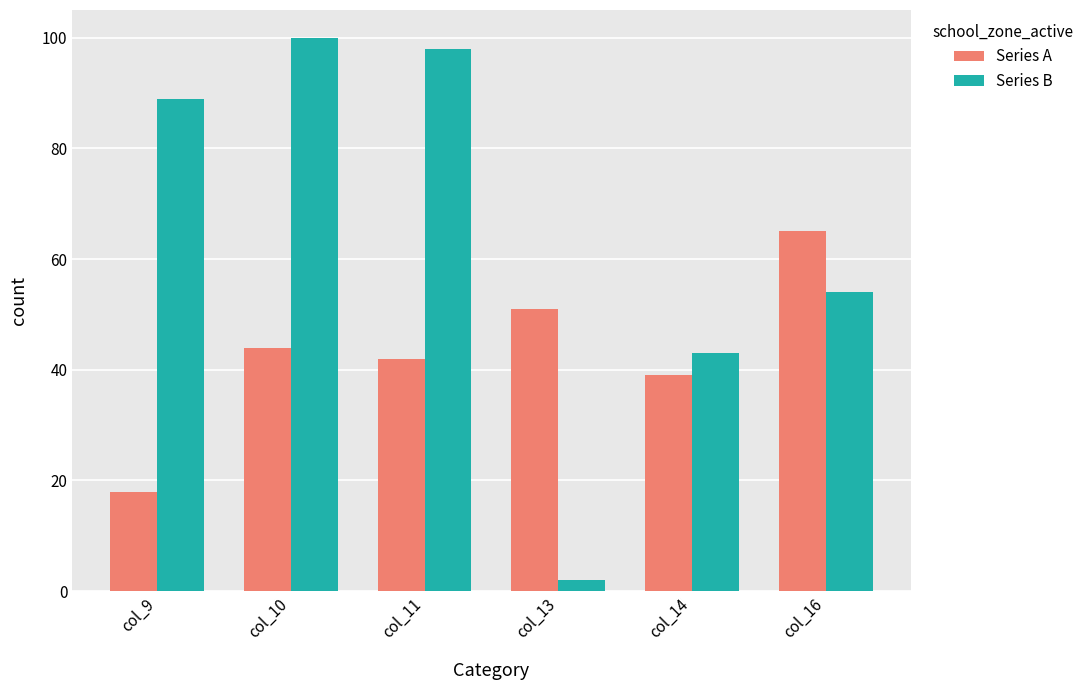

List the series in order of their overall mean, highest first.

Series B, Series A